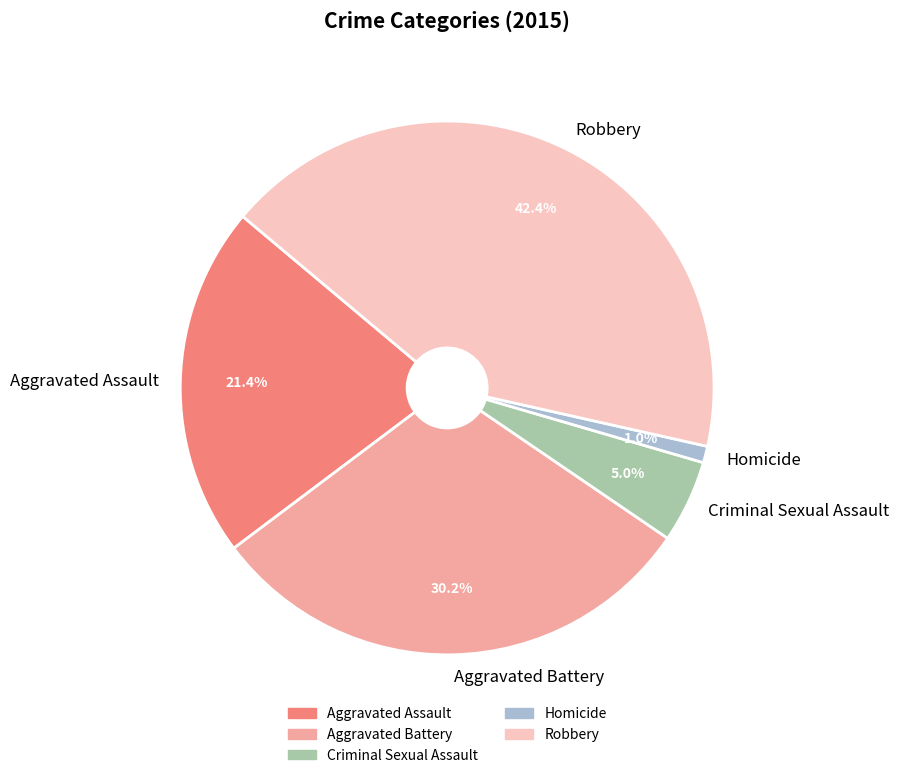

Does Aggravated Assault account for over 50% of the chart?

No